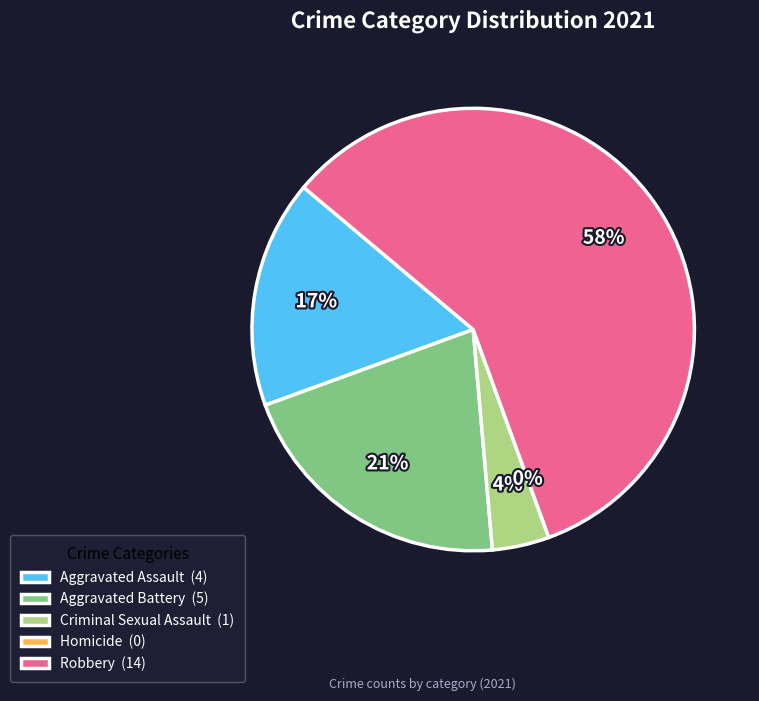

Approximately how many times larger is the value at Robbery compared to Aggravated Assault?

3.5